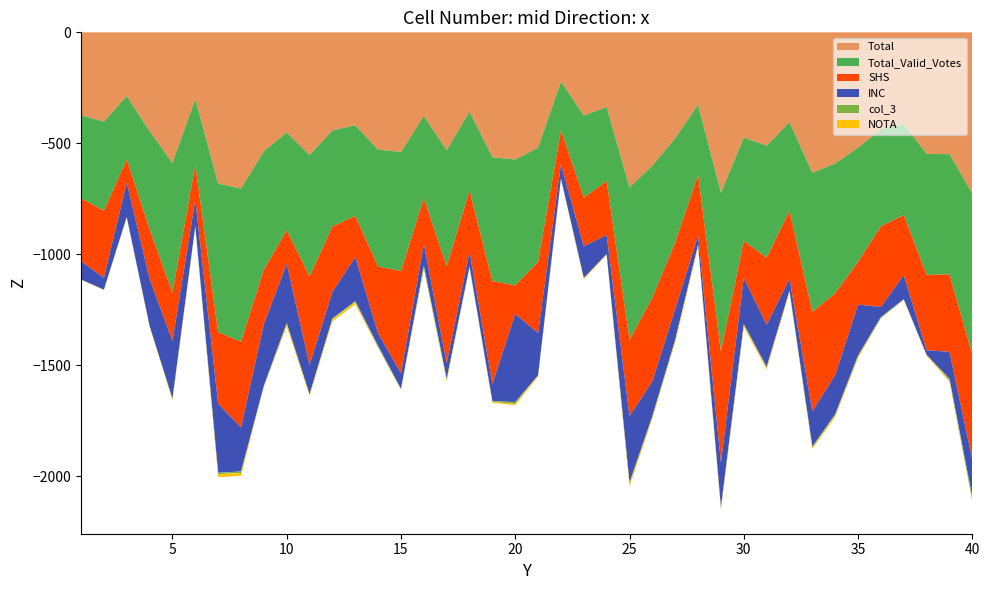

Reading left to right, extract all data points from this chart.

Total: 374	403	287	445	589	301	682	704	536	451	553	442	419	529	539	377	532	357	563	573	520	222	375	337	699	601	477	326	723	474	511	405	633	591	520	437	413	548	549	727
Total_Valid_Votes: 374	401	286	443	584	297	669	691	533	441	548	433	409	527	537	371	523	356	558	568	514	220	370	334	687	595	469	317	715	466	505	399	627	585	514	437	411	545	542	724
SHS: 284	302	105	223	218	159	322	386	246	151	398	295	185	301	461	206	436	275	464	128	322	153	219	243	344	377	301	273	501	167	302	307	448	369	193	364	270	340	349	474
INC: 82	54	154	212	260	117	312	198	278	267	132	119	199	56	70	98	71	67	78	397	190	64	143	86	299	156	138	42	202	208	189	54	159	176	229	45	109	21	121	170
col_3: 0	0	1	1	3	1	6	7	3	6	2	4	4	7	2	9	3	4	2	9	0	1	1	0	6	5	4	0	3	5	6	0	5	6	6	5	1	0	7	16
NOTA: 0	2	1	2	5	4	13	13	0	10	5	9	10	2	2	6	9	1	5	5	6	2	5	3	12	6	8	9	8	8	6	6	6	6	6	0	2	3	7	3